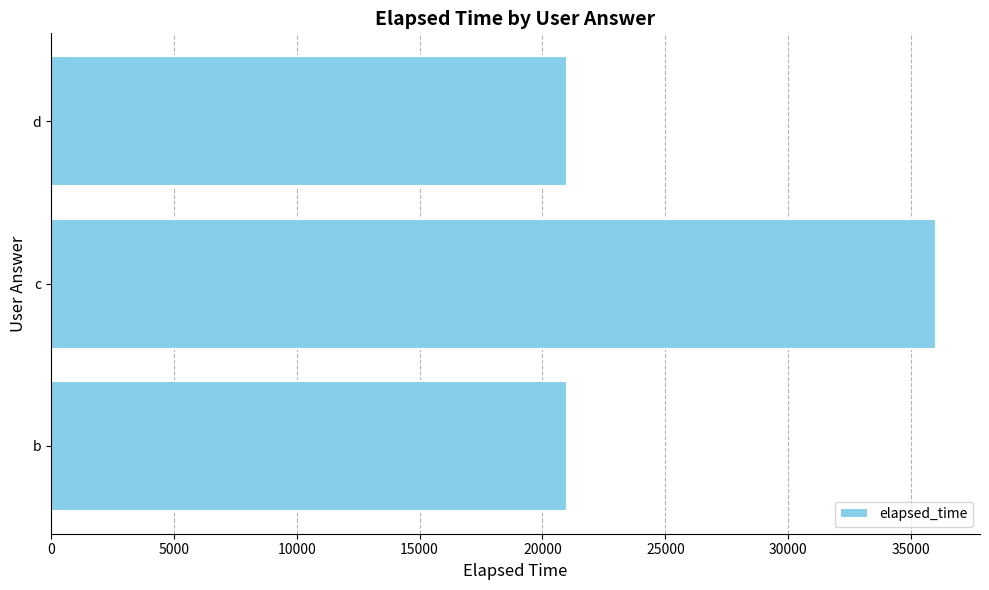

What is the ratio of the value at d to the value at c?

0.6